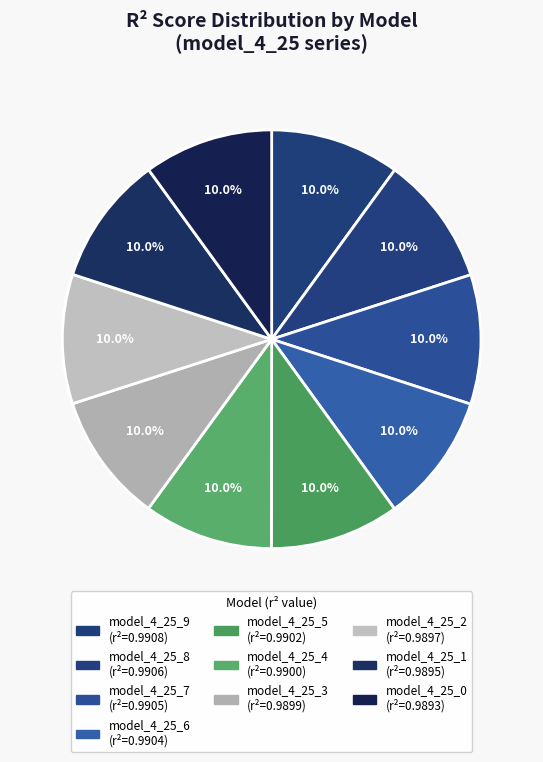

Between model_4_25_2 and model_4_25_6, which is larger?

model_4_25_6